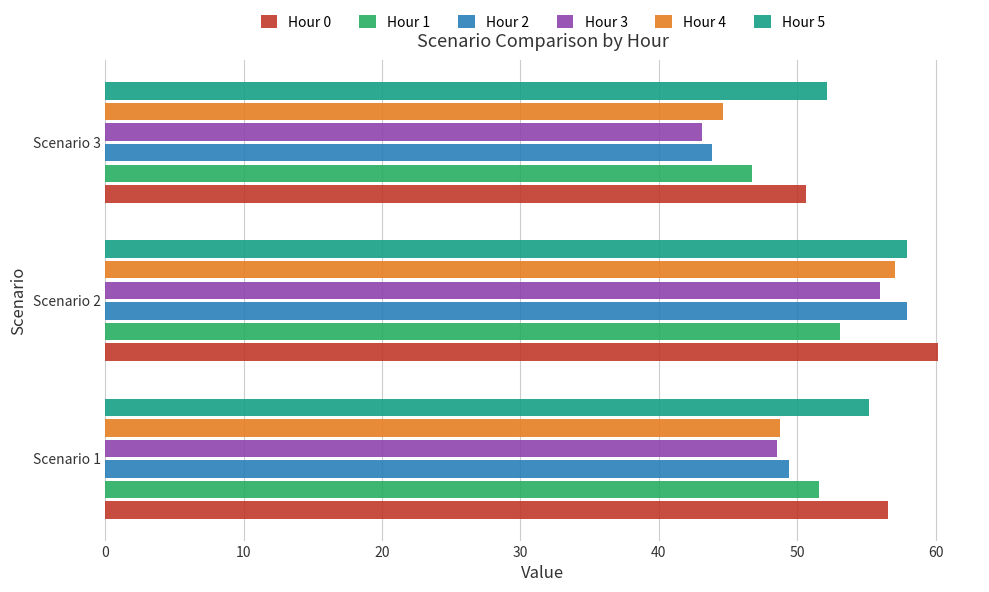

The value of Hour 4 at Scenario 3 is 30.1. True or false?

False